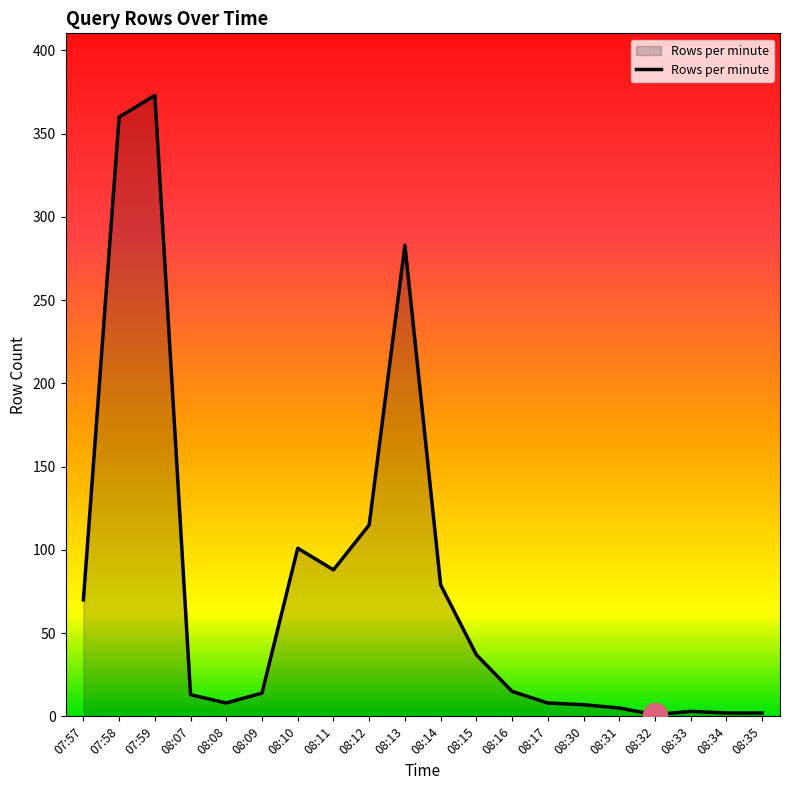

What is the change in value from 08:12 to 08:14?

-36